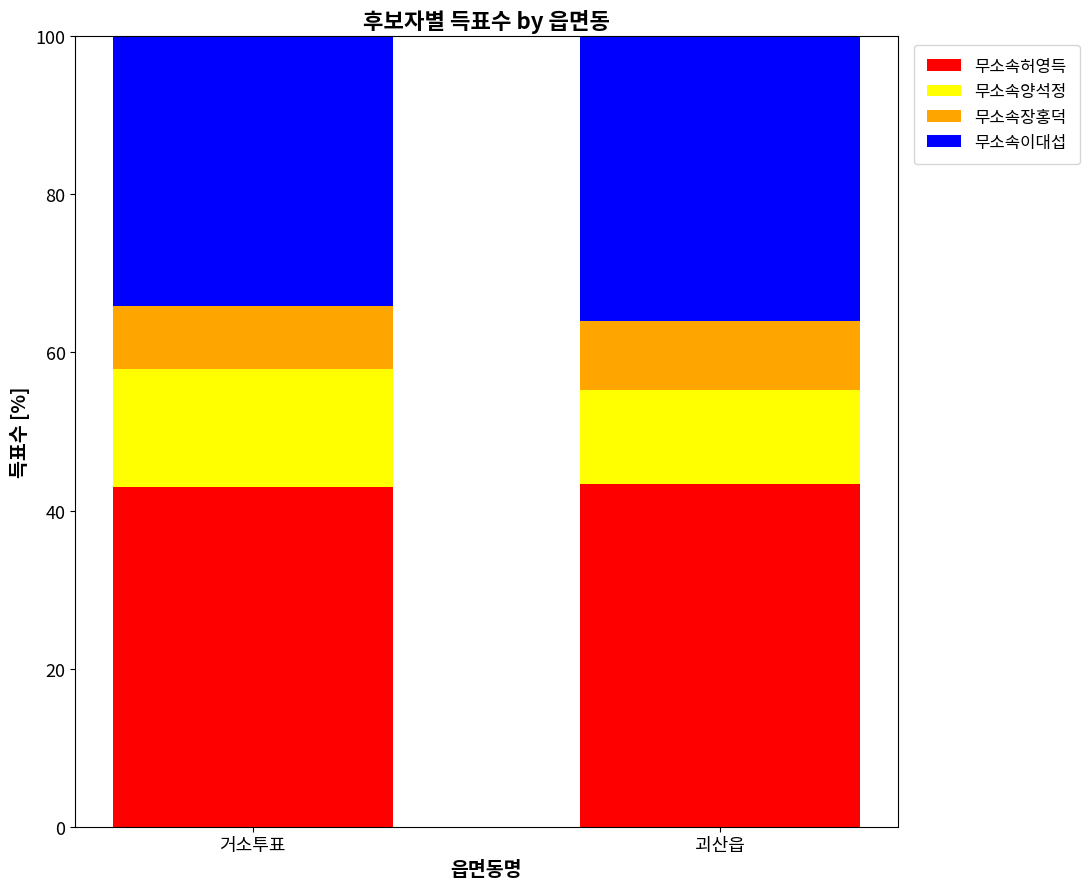

How many bars are there in total?

2